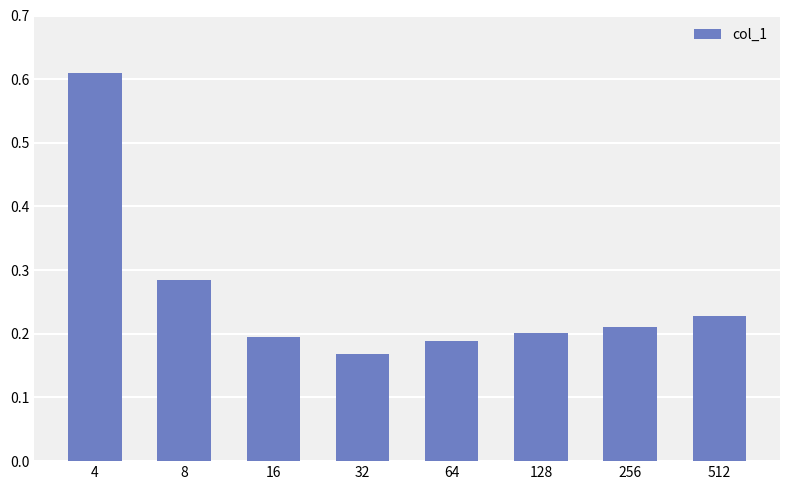

Is it true that the value at 128 is 0.1?

False